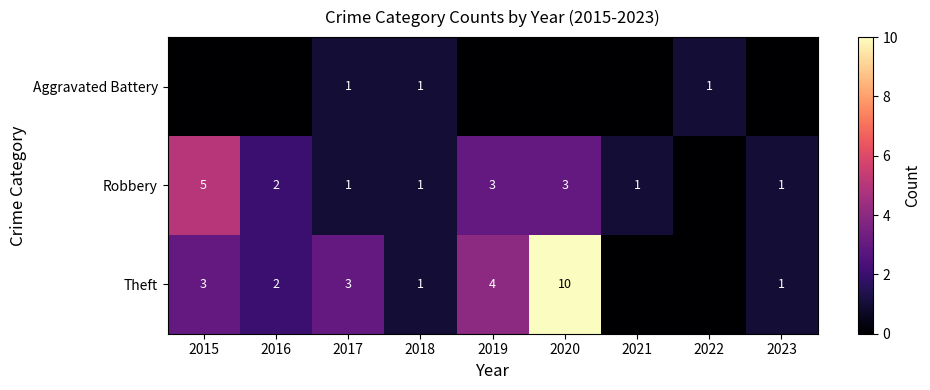

What is the total value across all series at 2017?

5